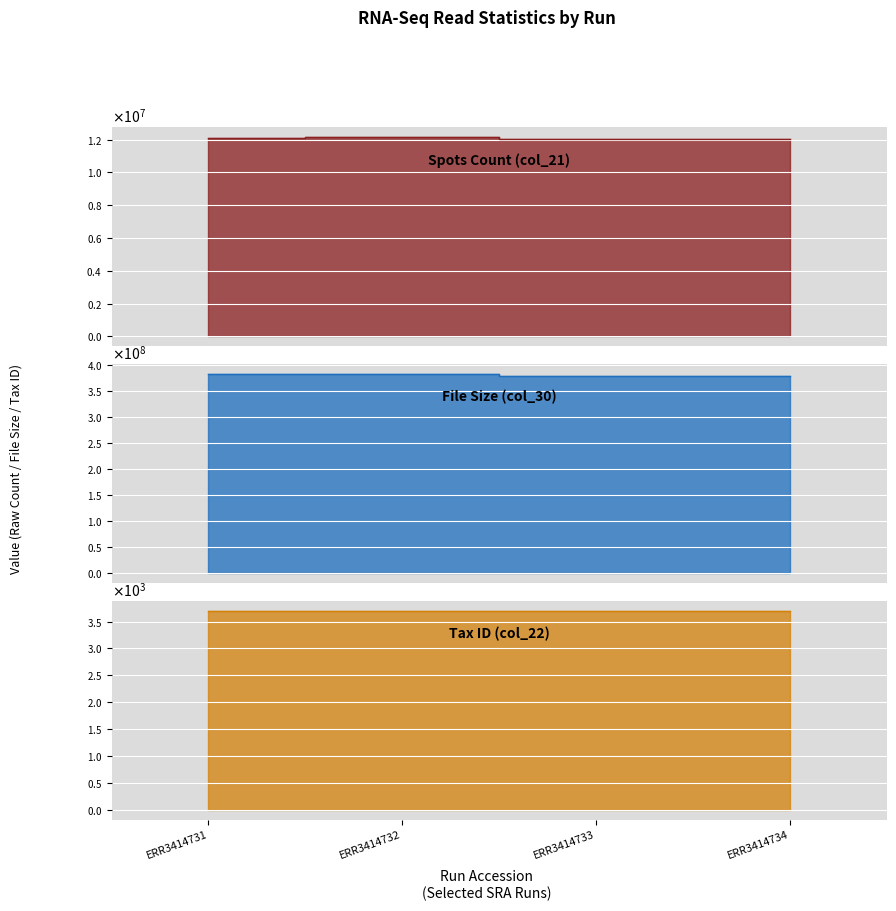

What is the sum of all col_21 values?

48319943